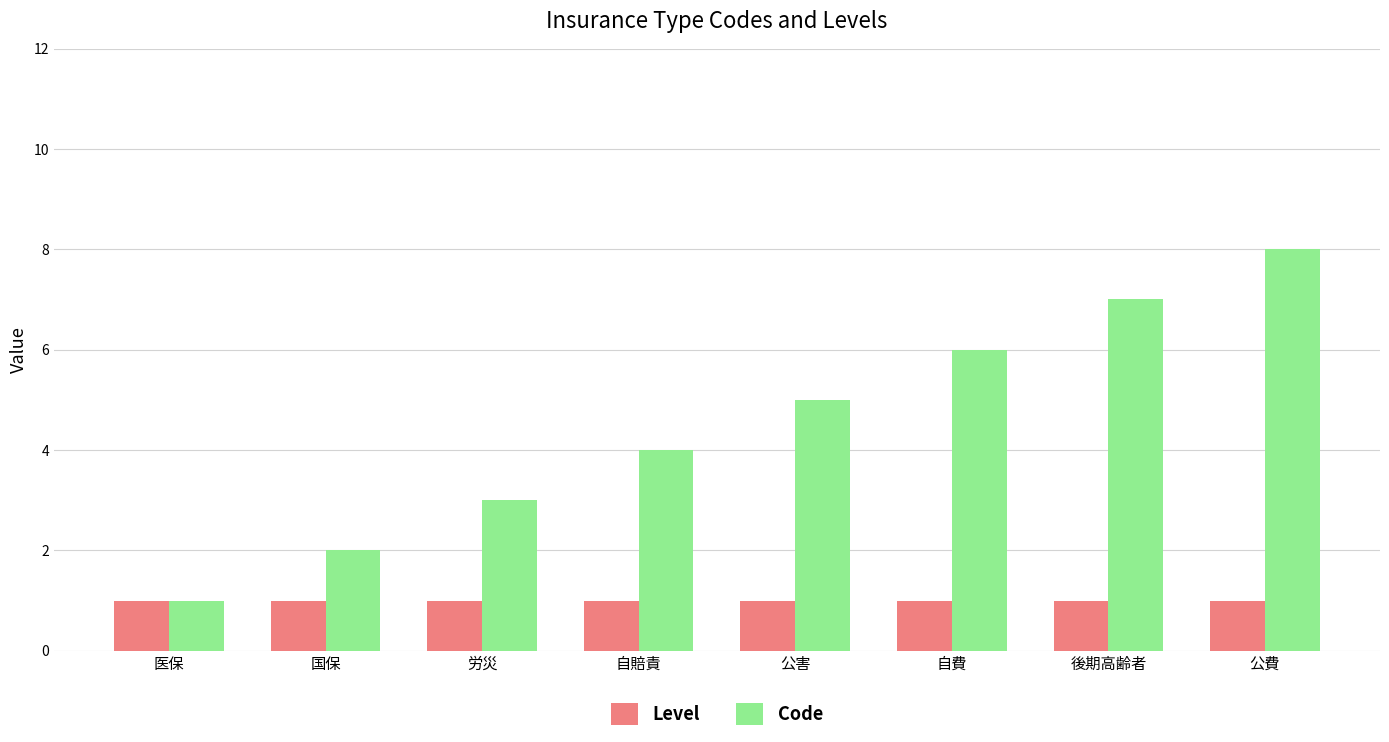

Are the bars horizontal?

No